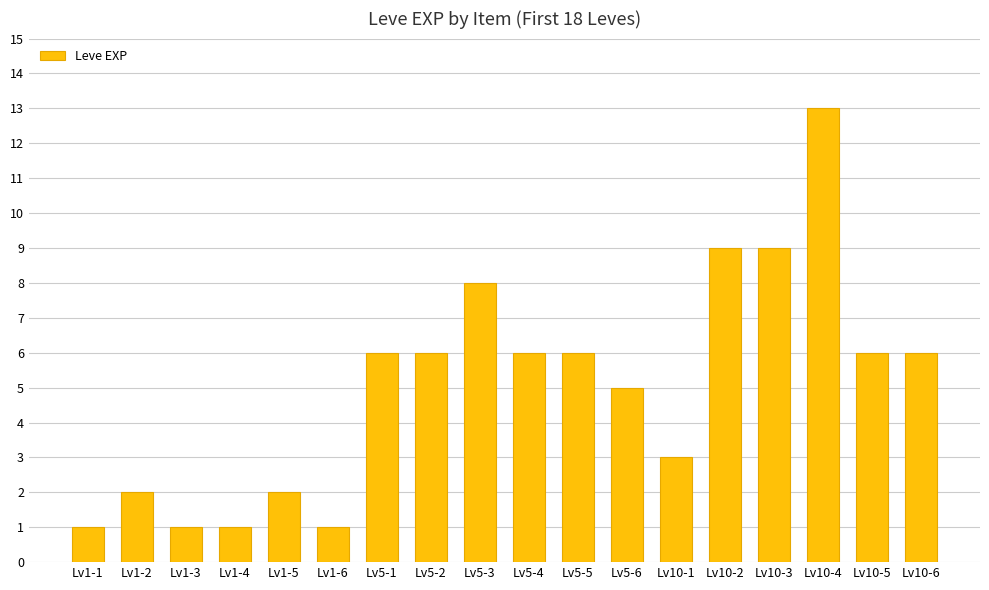

What is the change in value from Lv1-6 to Lv10-6?

+5